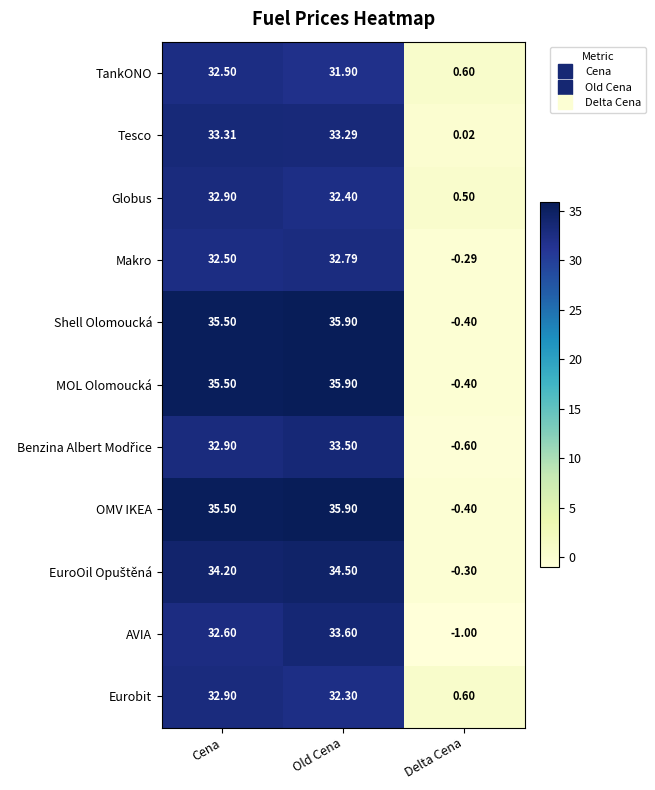

At which category is the sum across all series the highest?

Old Cena